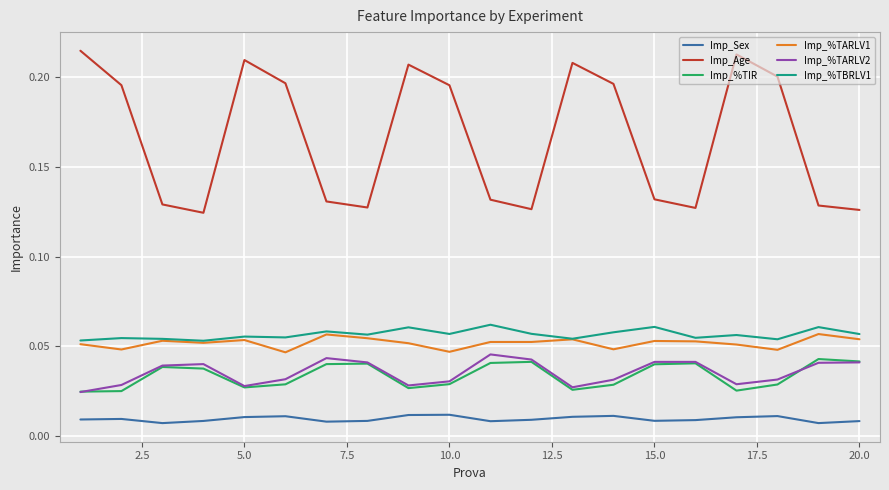

True or false: Imp_%TARLV2 and Imp_Sex cross at least once.

False